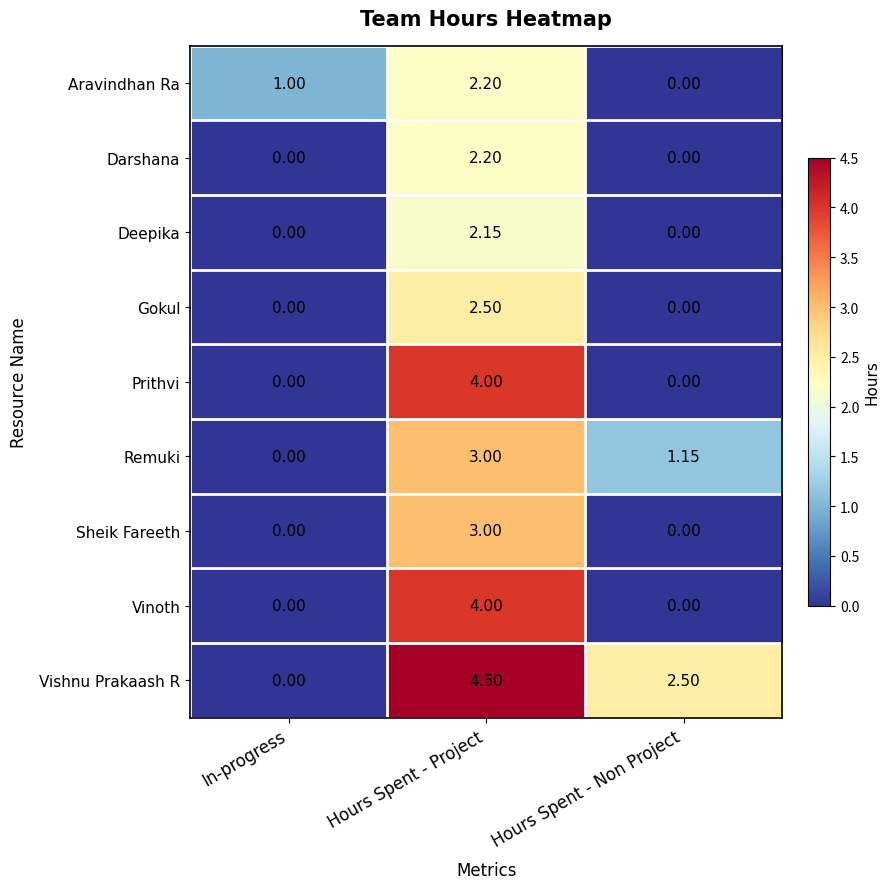

At which category is the sum across all series the highest?

Hours Spent - Project